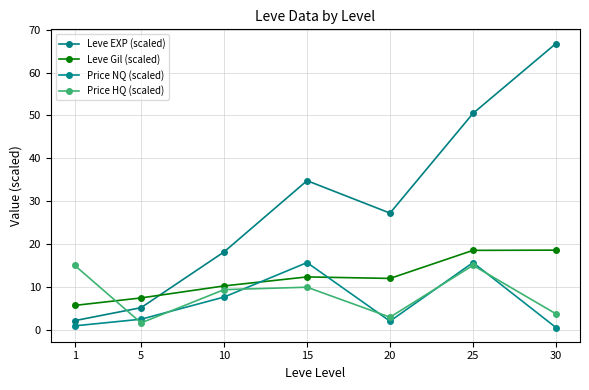

Which series changed the most between 10 and 30?

Leve EXP (scaled)